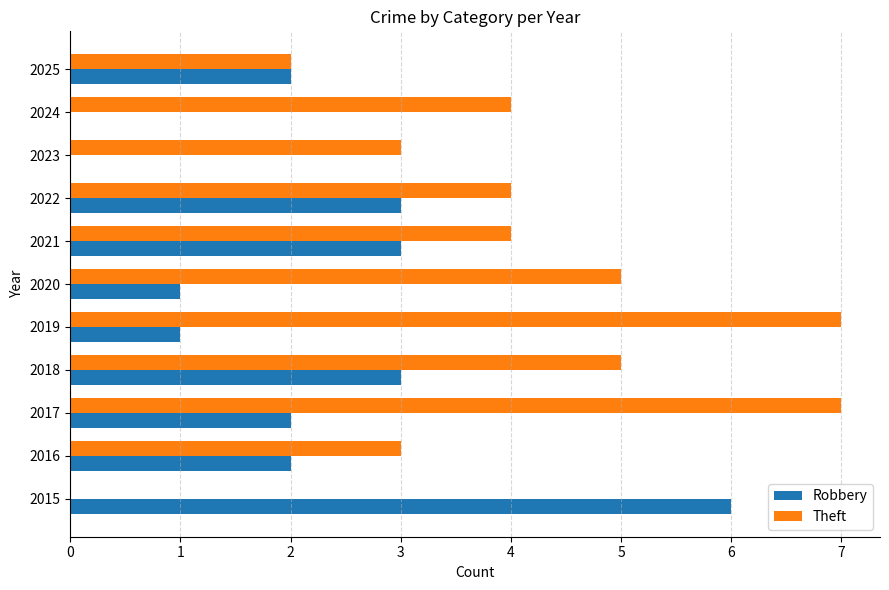

Which series has the largest total across all categories?

Theft